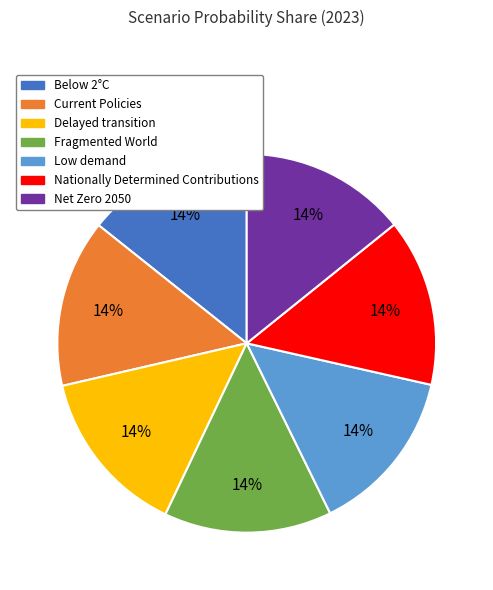

Do Fragmented World and Delayed transition together represent more than half of the pie?

No